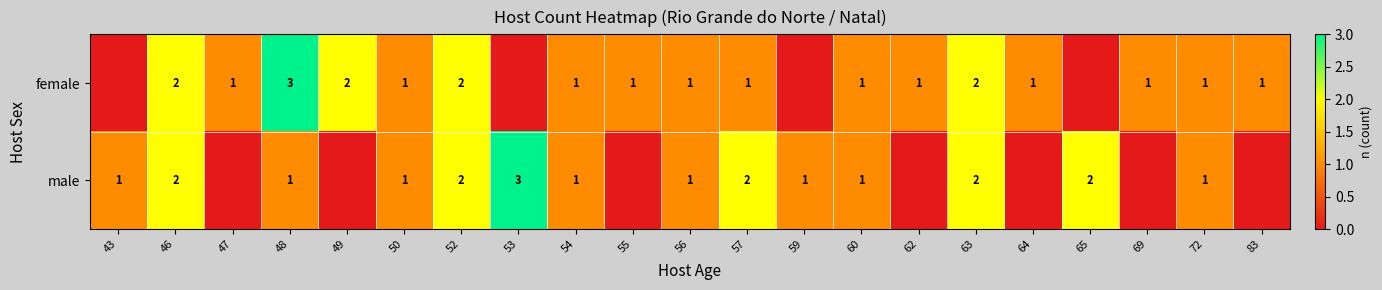

What is the sum of the female values at 49 and 63?

4